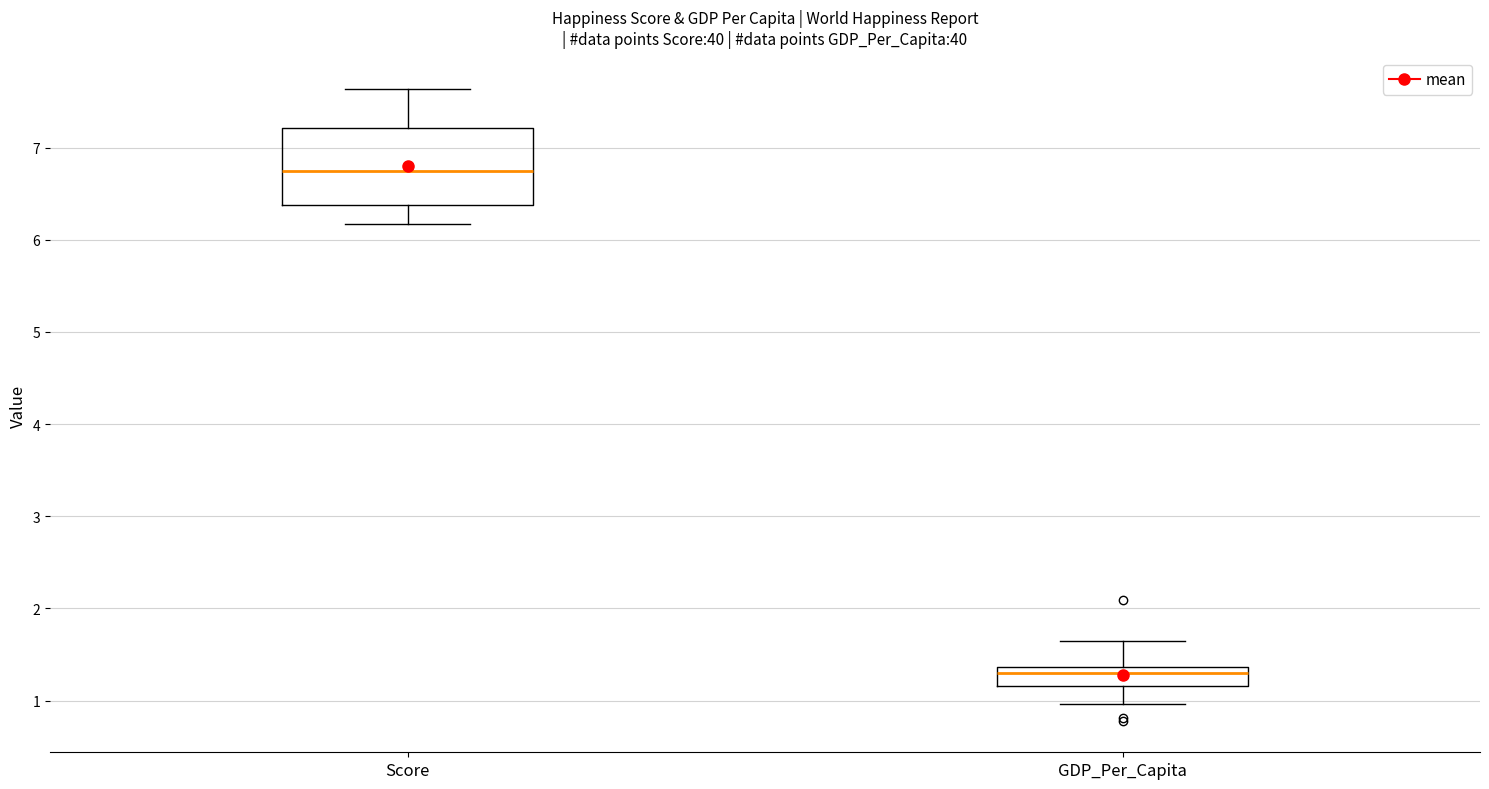

Comparing the boxes themselves (not the whiskers), which one is the tallest?

Score